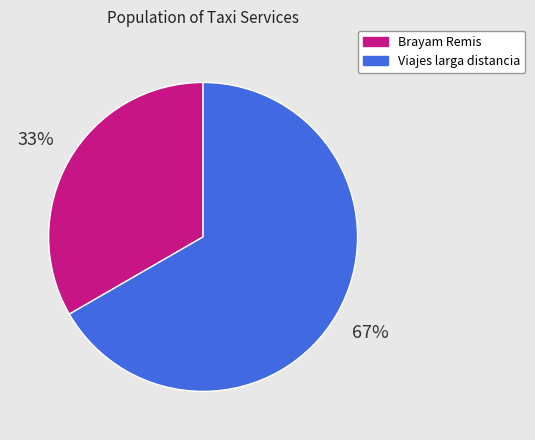

Is Brayam Remis the majority of the pie?

No